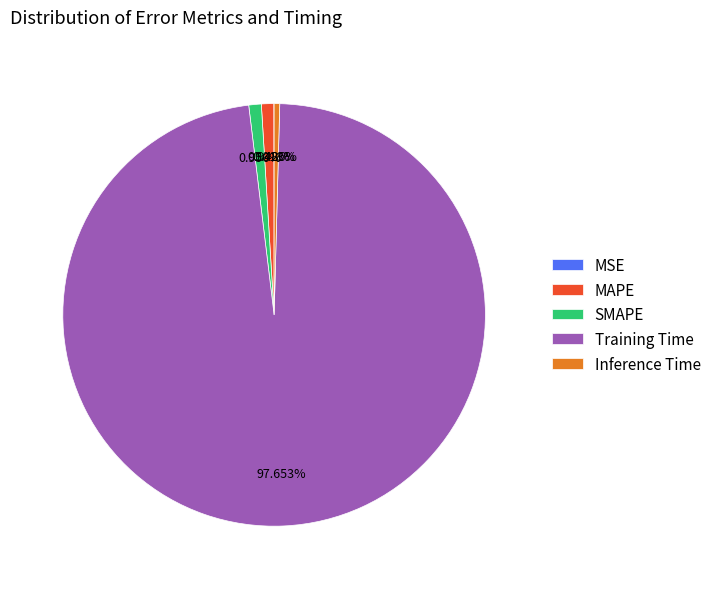

Combined, what portion of the pie is MAPE and Inference Time?

1.4%